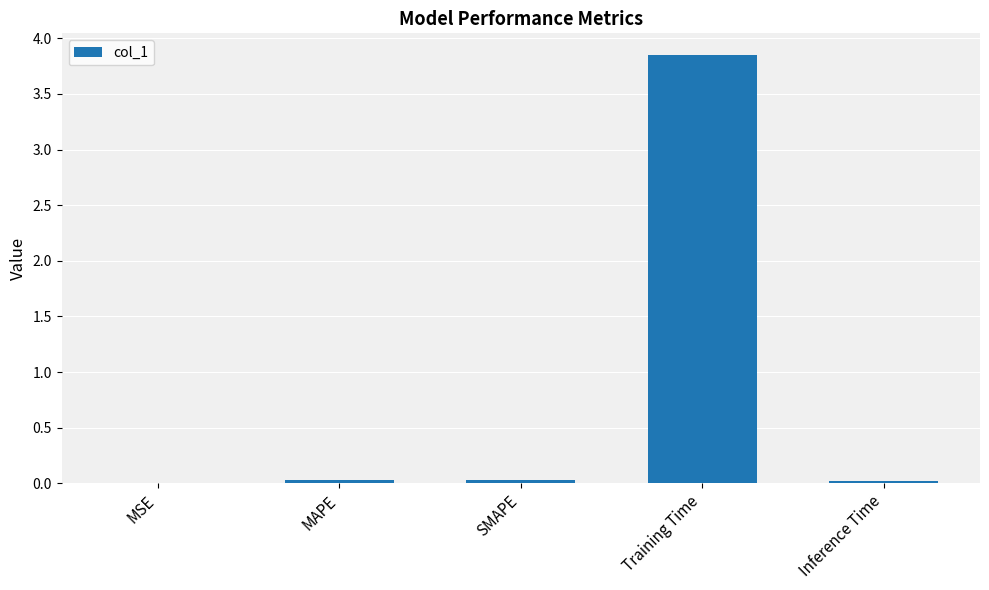

Between Inference Time and Training Time, which is larger?

Training Time